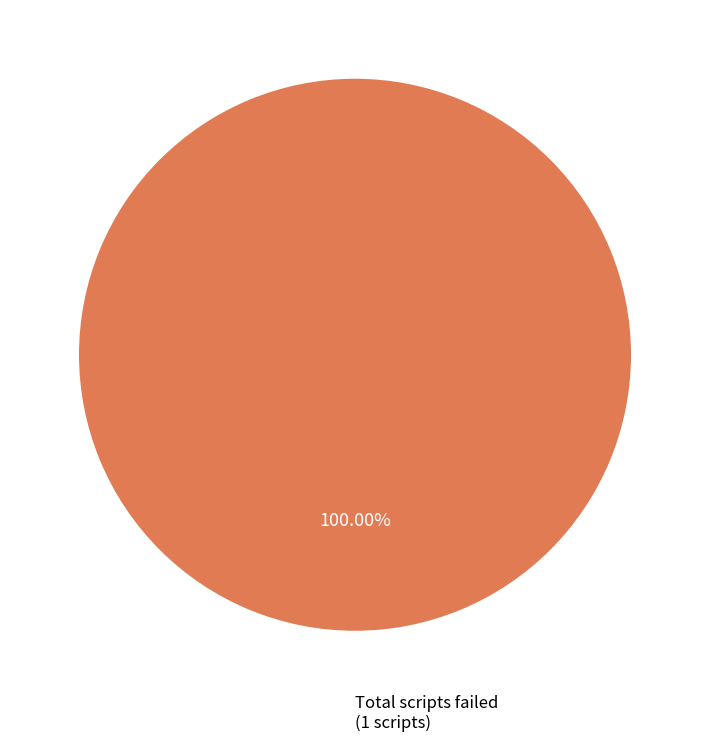

Does any single category account for the majority?

Yes